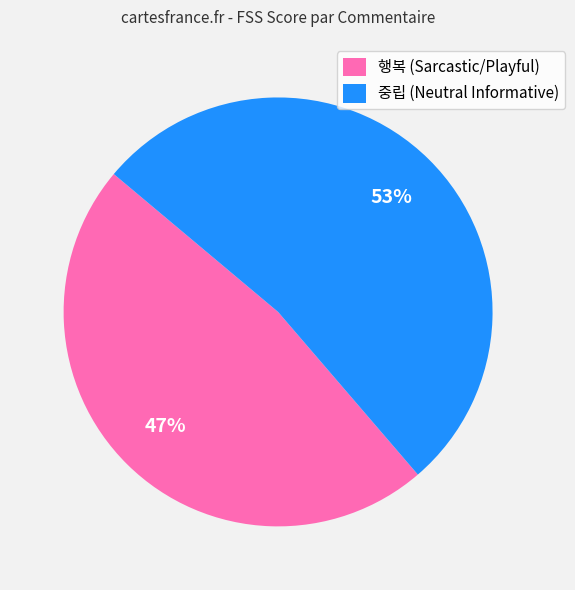

What percentage is the 중립 (Neutral Informative) slice, to the nearest percent?

53%